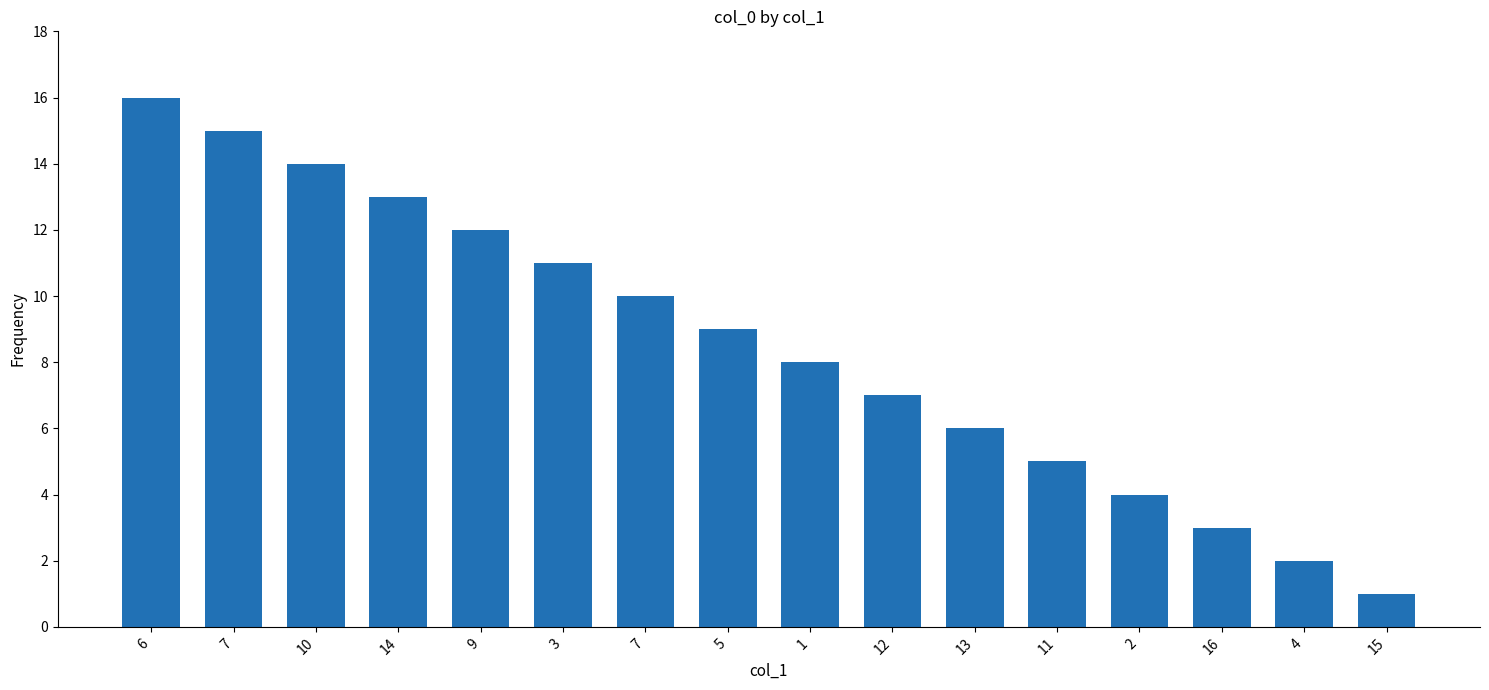

Reading left to right, transcribe all the data shown in this chart.

6=16	7=15	10=14	14=13	9=12	3=11	7=10	5=9	1=8	12=7	13=6	11=5	2=4	16=3	4=2	15=1